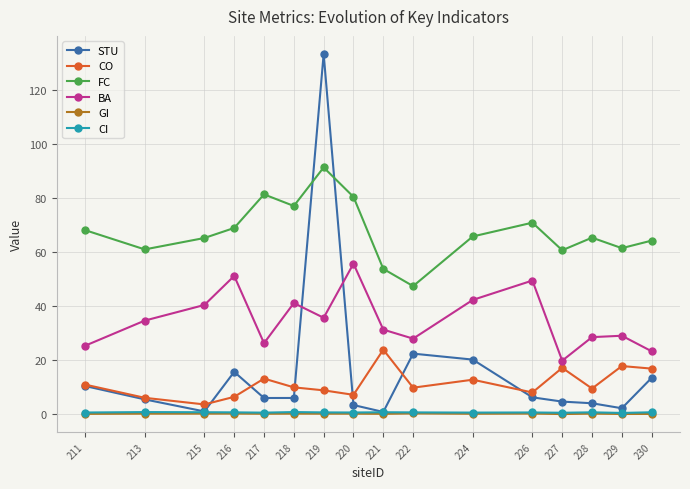

What is the spread (max minus min) of values at 221?

53.6